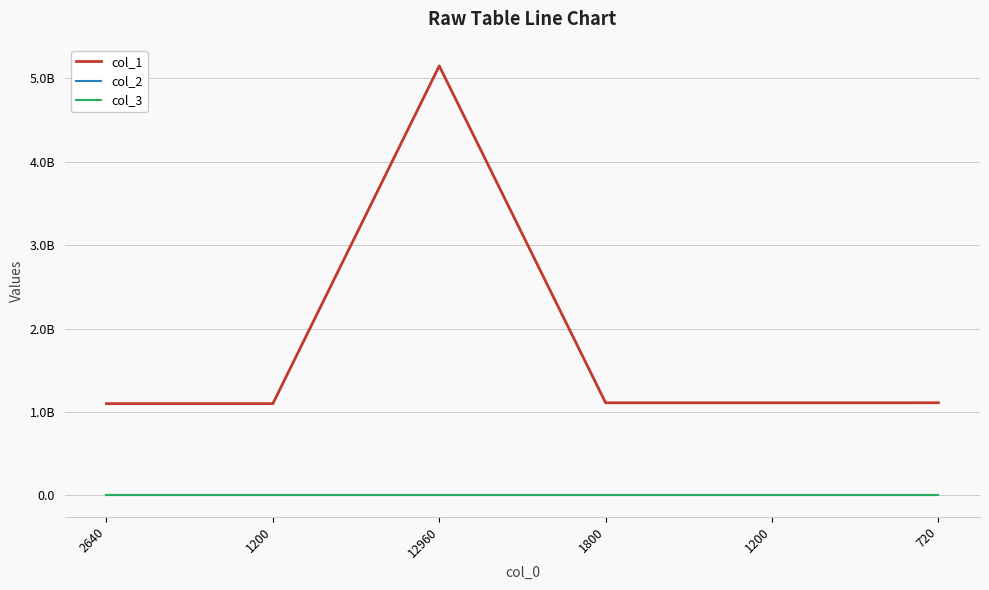

What are all the series names shown in the legend?

col_1, col_2, col_3